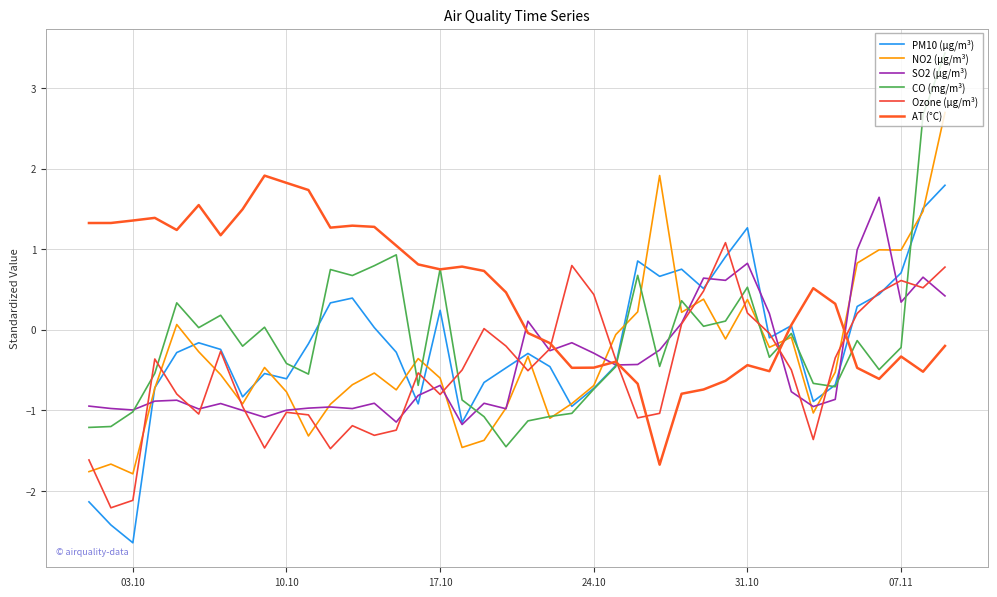

How many lines are shown in the chart?

6